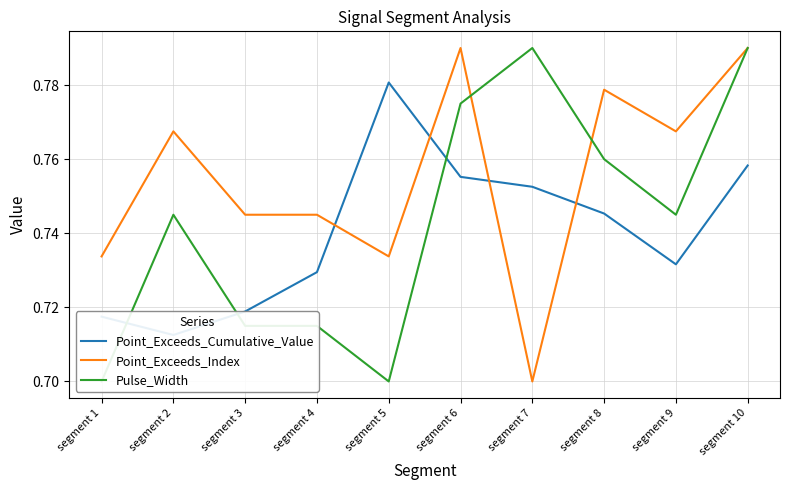

Does the chart have visible grid lines?

Yes